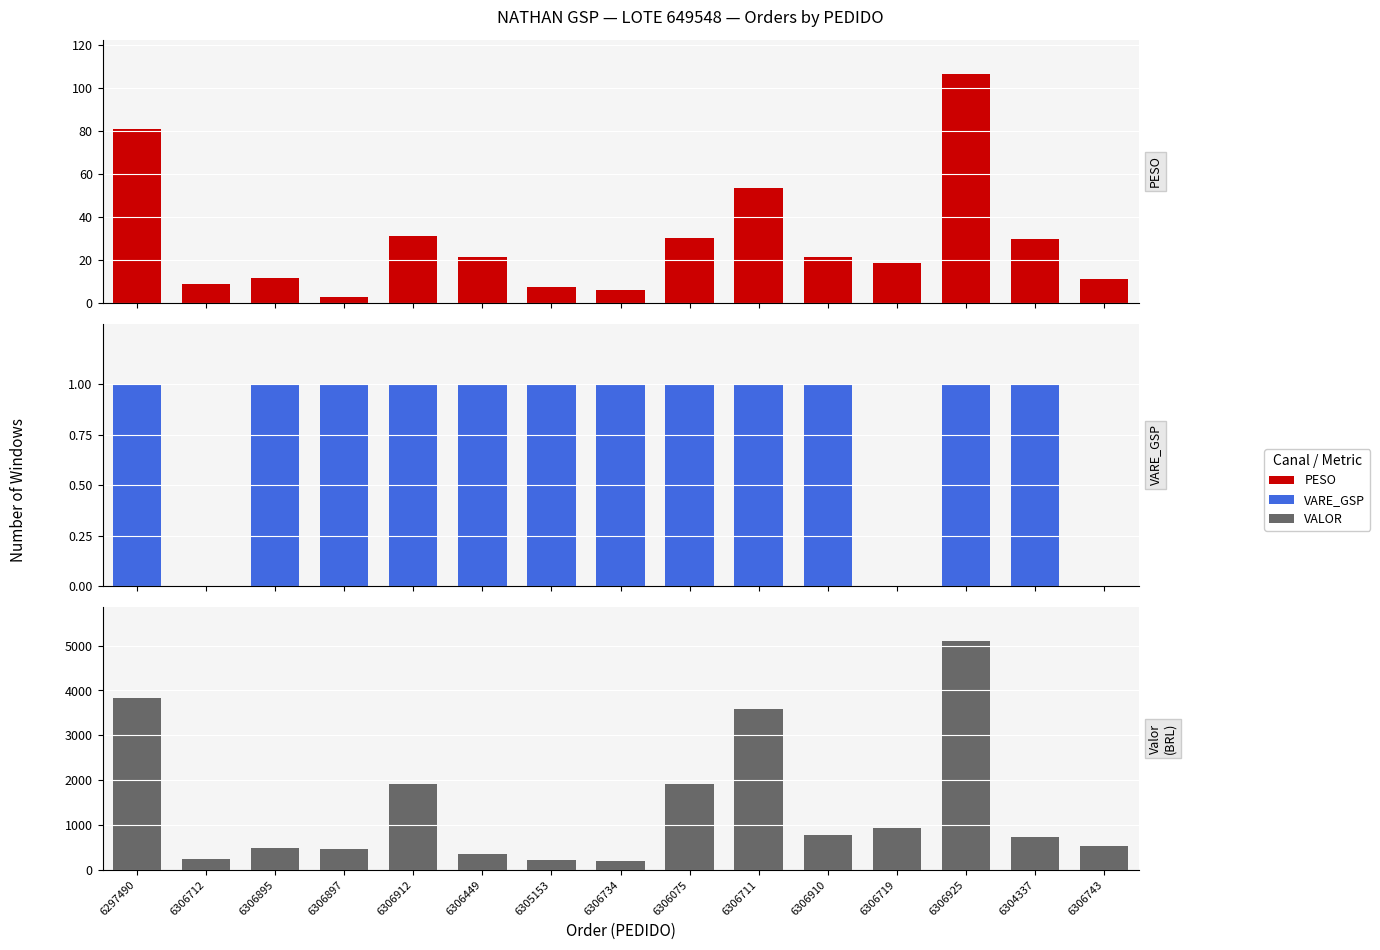

What value does the VARE_GSP series have at 6306912?

1.0